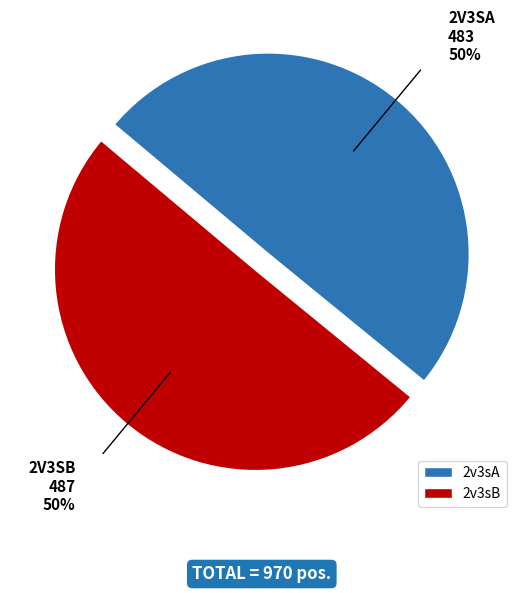

The 2v3sB slice represents 50% of the pie. True or false?

True